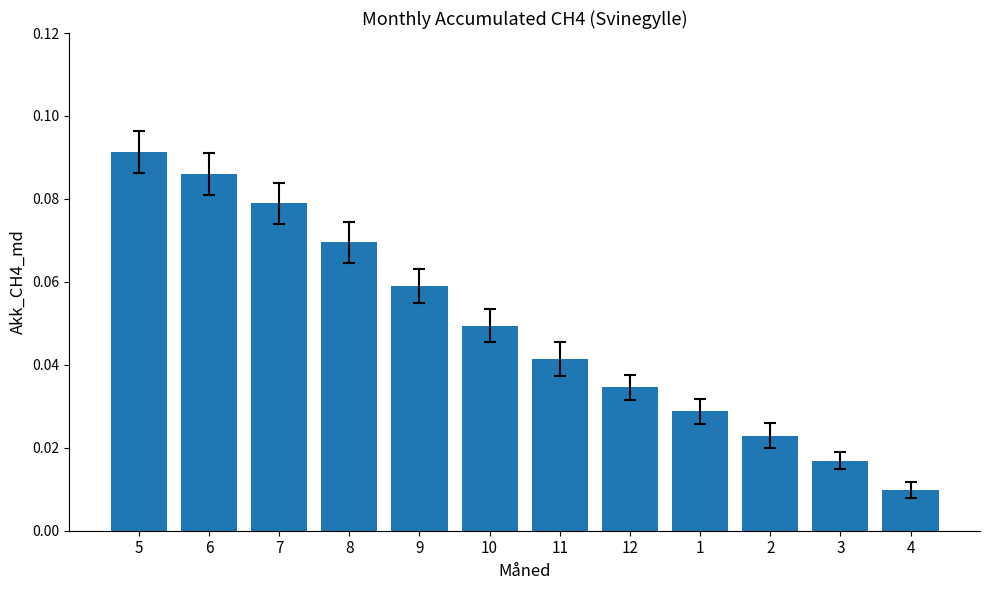

List the labels in order of value, largest first.

5, 6, 7, 8, 9, 10, 11, 12, 1, 2, 3, 4